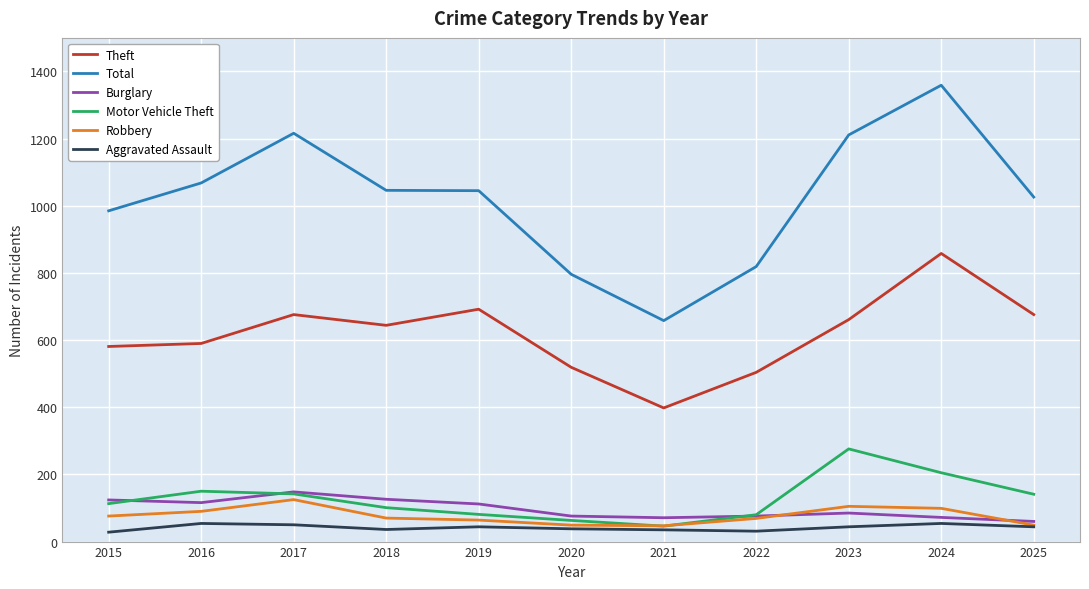

What are all the series names shown in the legend?

Theft, Total, Burglary, Motor Vehicle Theft, Robbery, Aggravated Assault